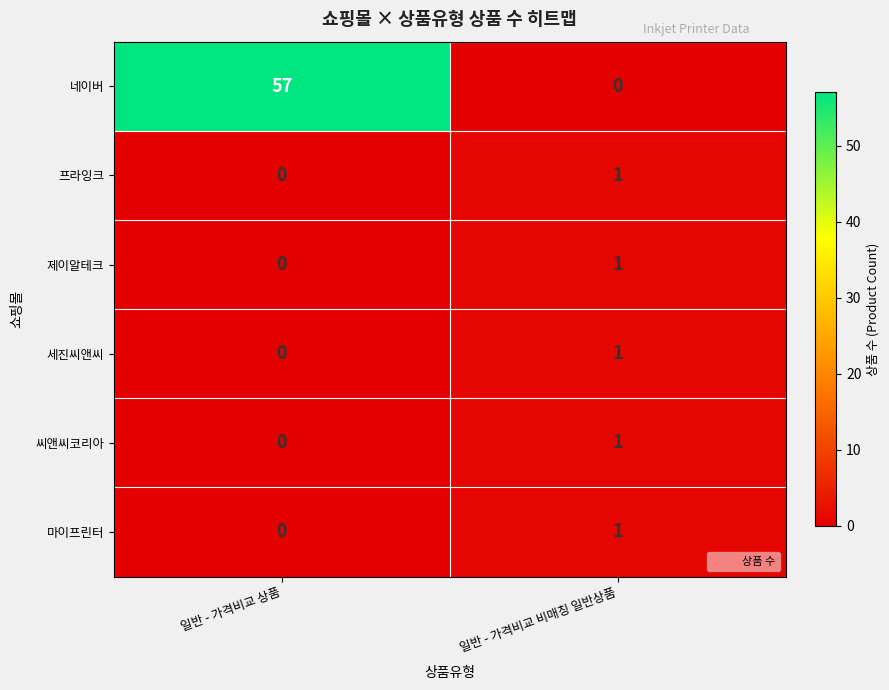

Which series has the largest total across all categories?

네이버